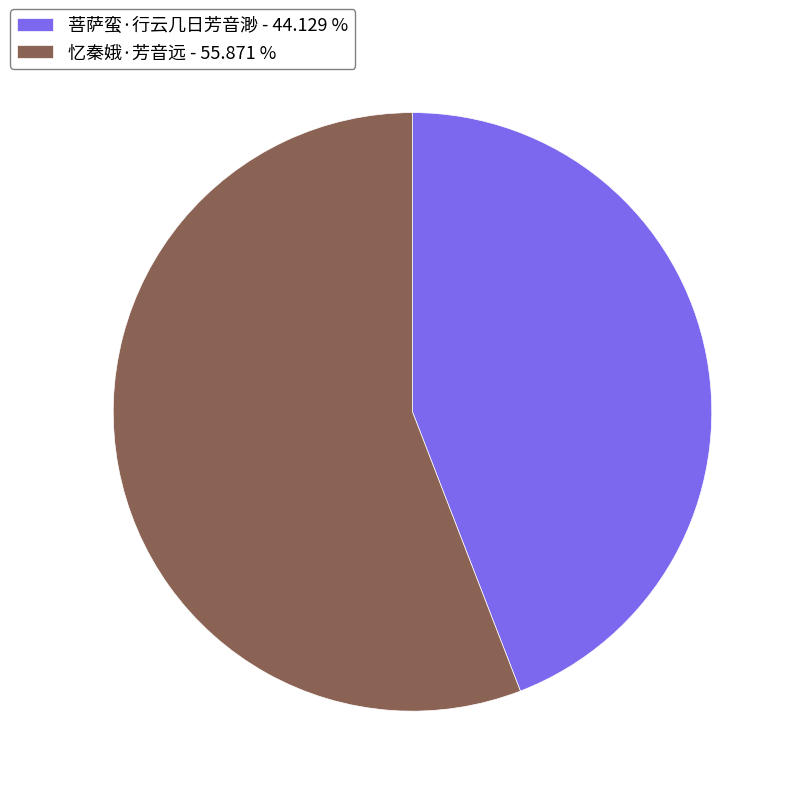

Approximately how many times larger is the value at 菩萨蛮·行云几日芳音渺 - 44.129 % compared to 忆秦娥·芳音远 - 55.871 %?

0.8